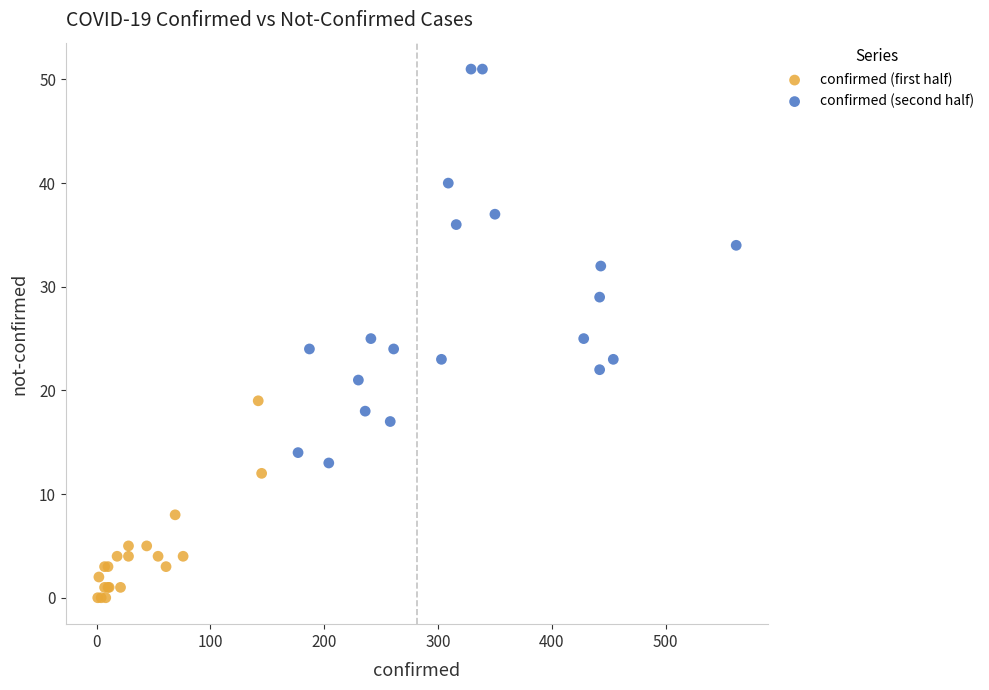

What are all the series names shown in the legend?

confirmed (first half), confirmed (second half)